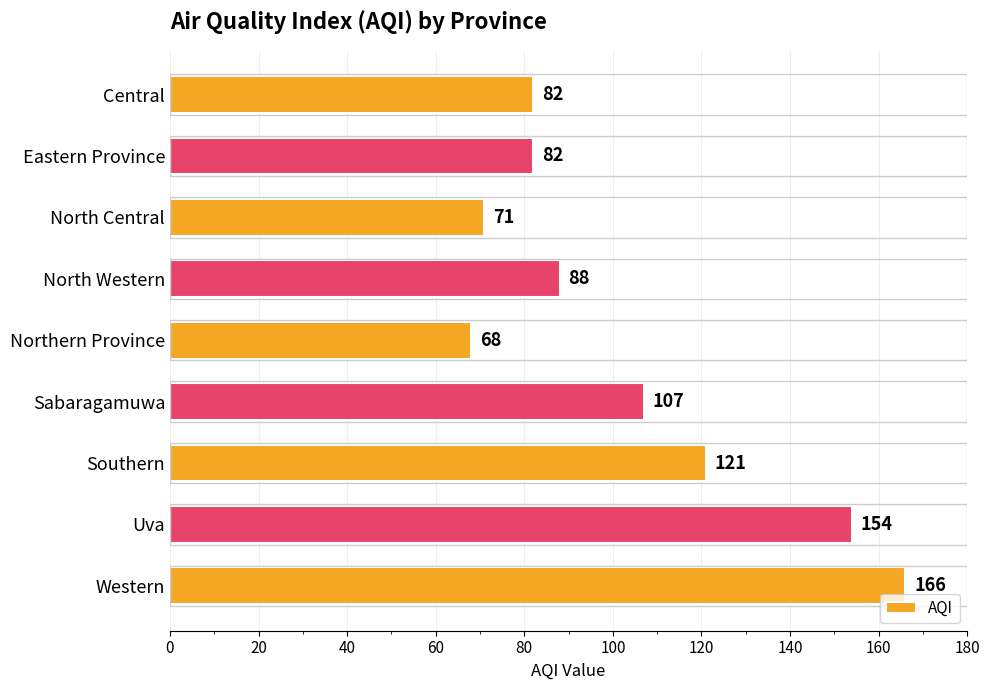

What is the label of the 7th bar from the top?

Southern